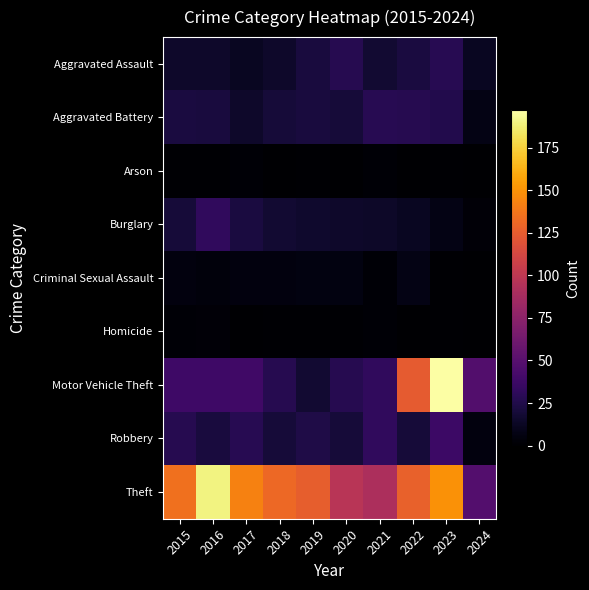

What is the greatest value displayed?

197